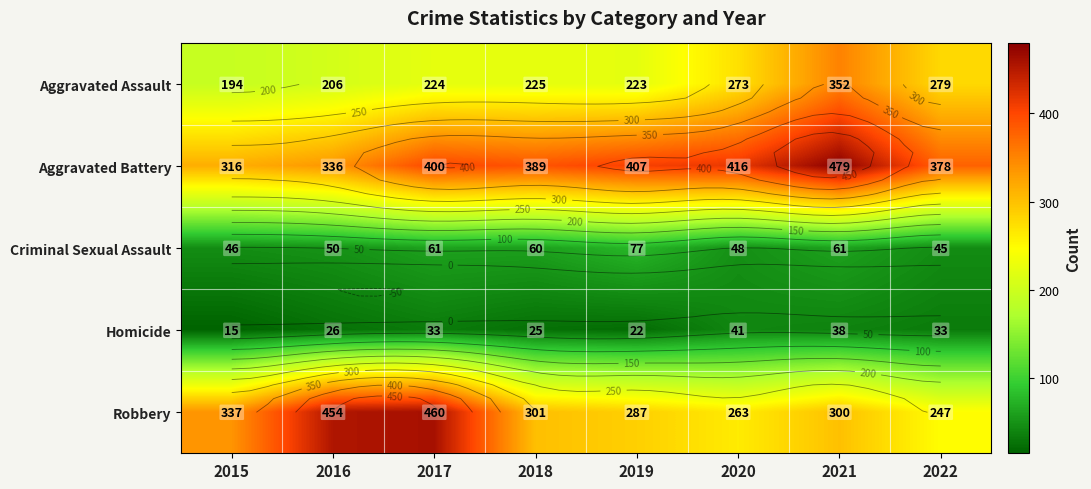

What is the minimum value for Criminal Sexual Assault?

45